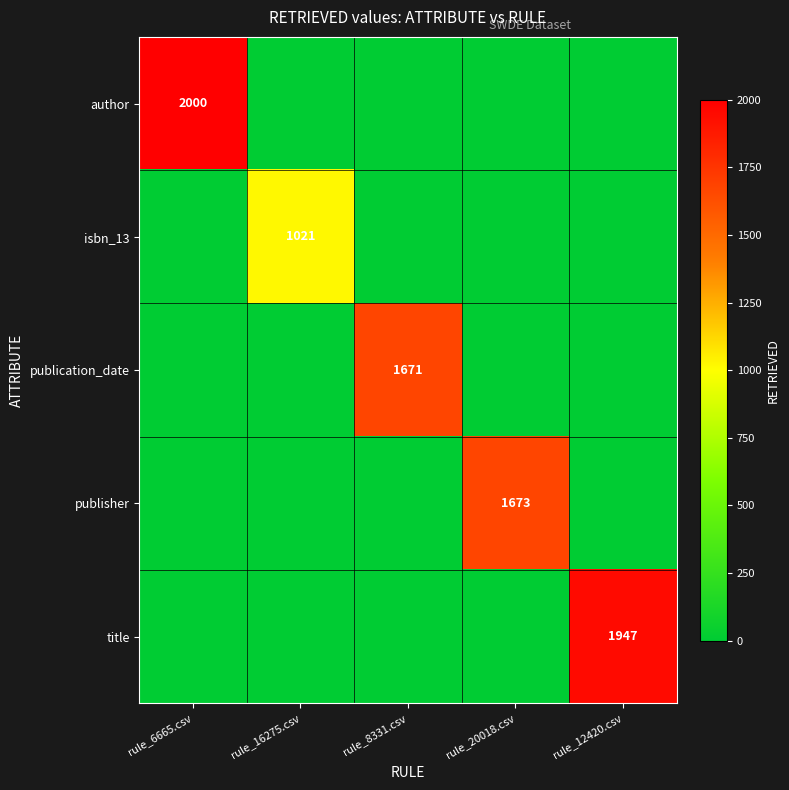

The value of publisher at rule_20018.csv is 381. True or false?

False